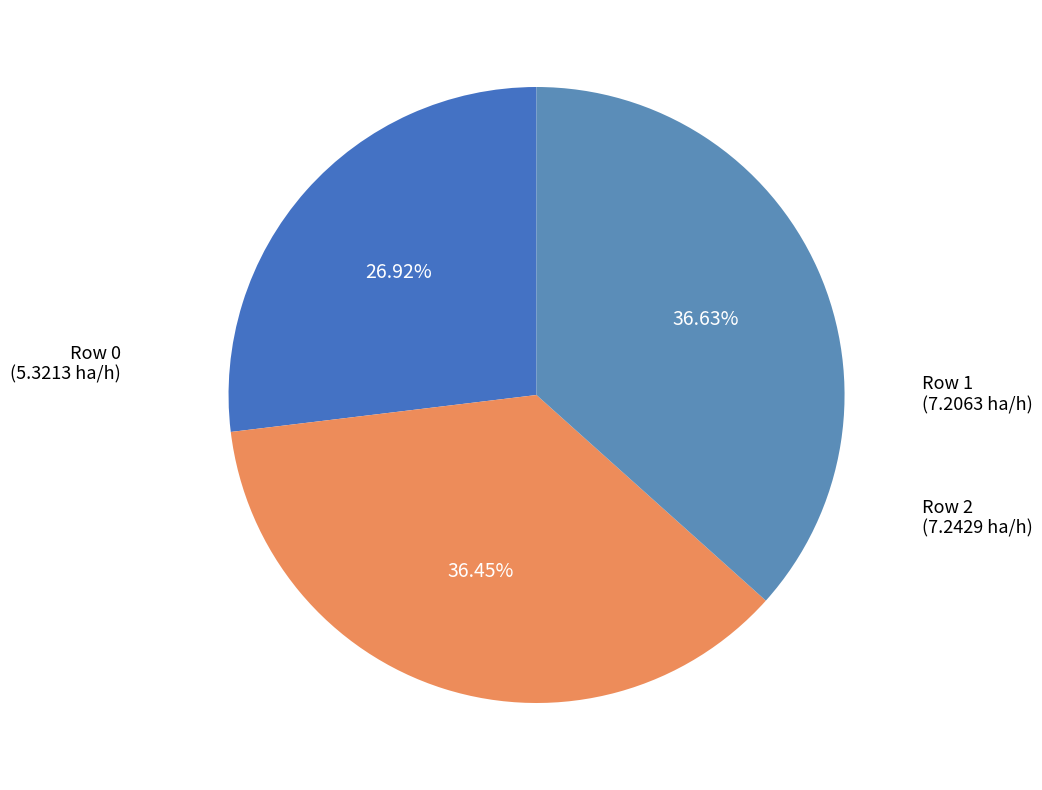

What is the ratio of the value at Row 1 to the value at Row 0?

1.4